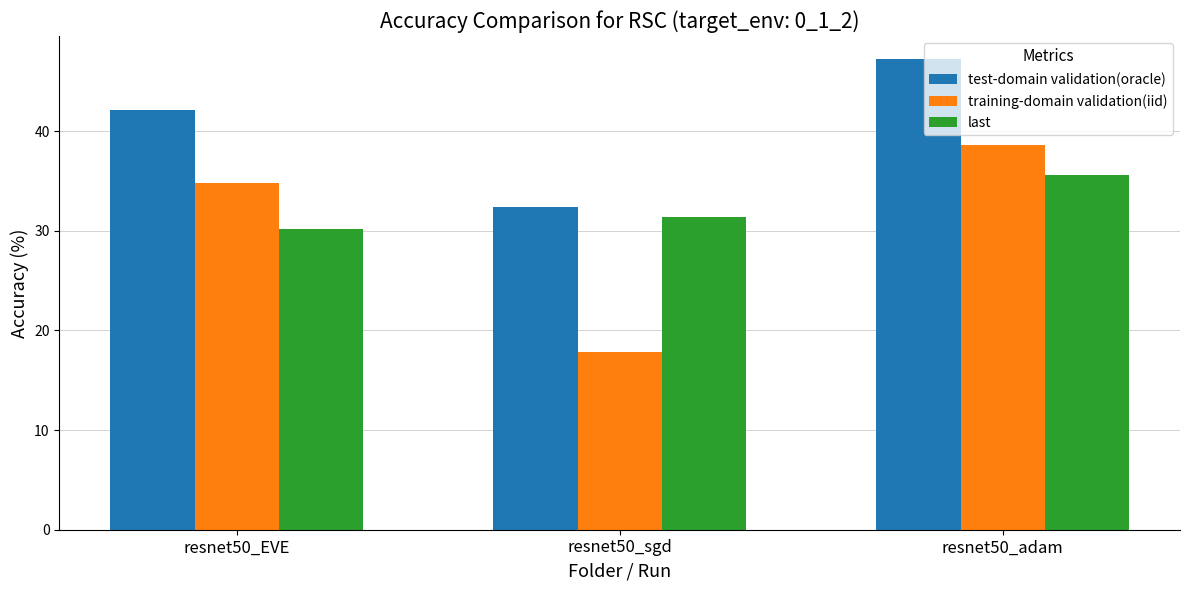

What is the difference between the training-domain validation(iid) values at resnet50_sgd and resnet50_adam?

20.7